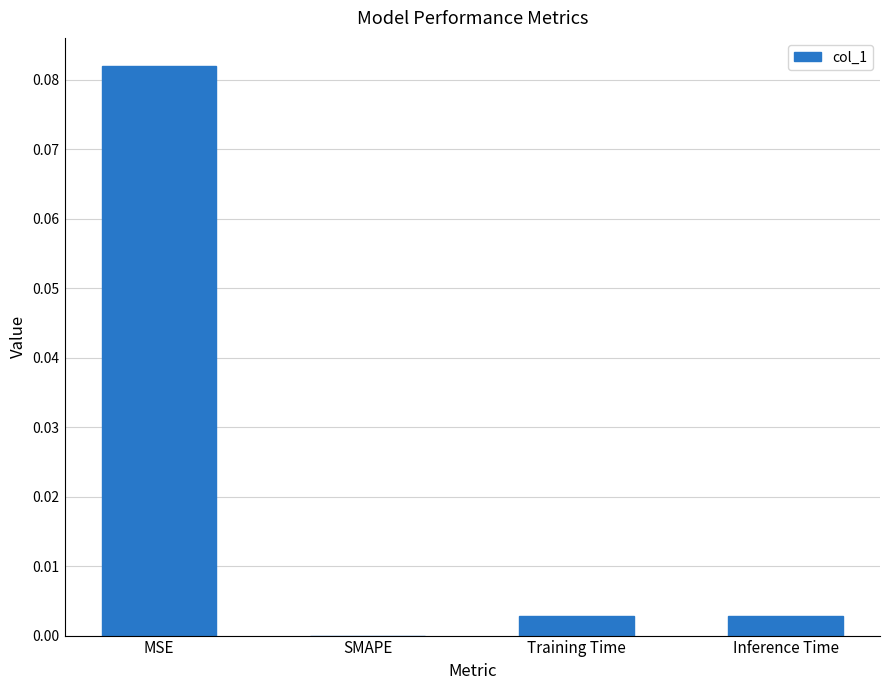

Does the chart contain stacked bars?

No